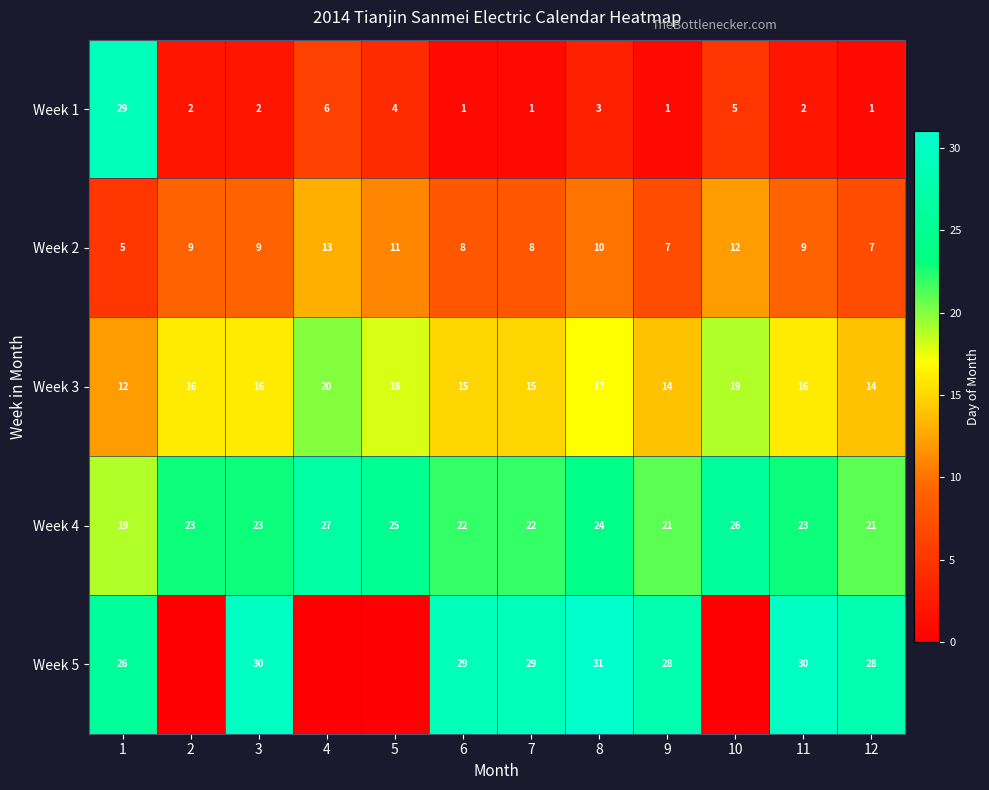

What is the difference between the maximum and second lowest values in the Week 1 series?

28